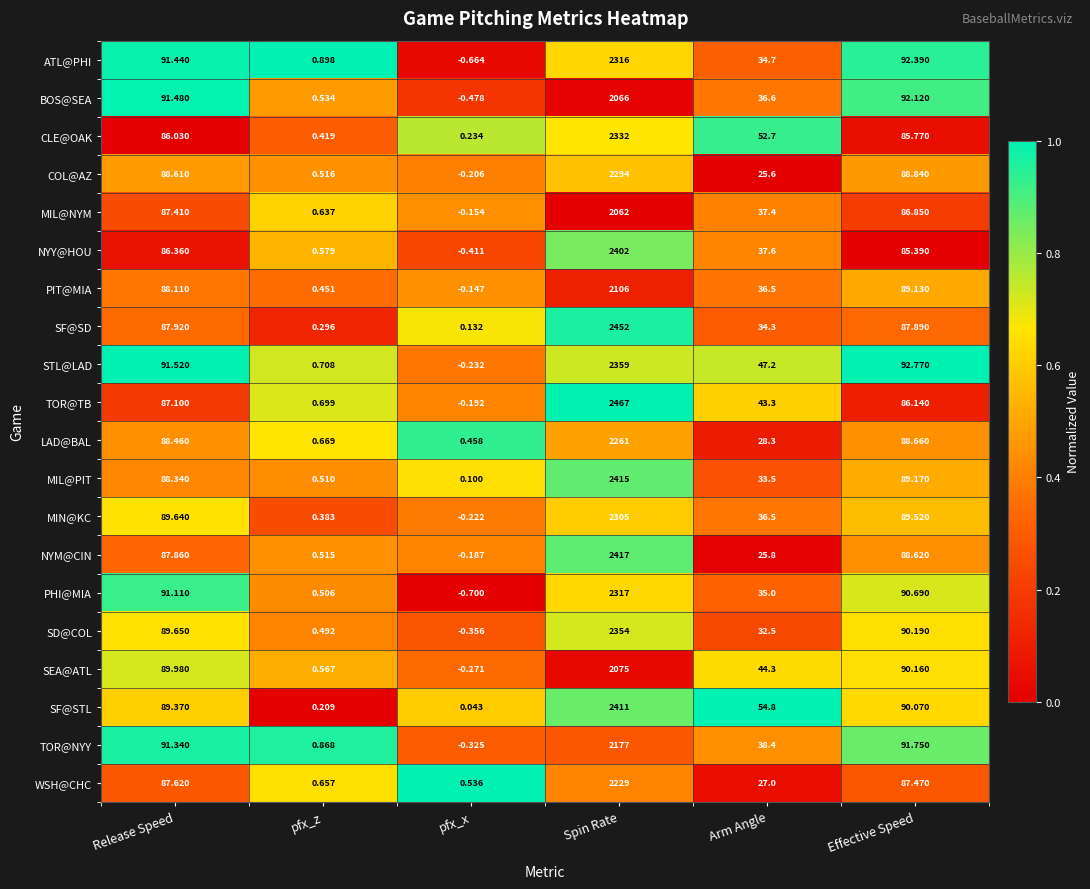

At Spin Rate, list the series in order from smallest to largest.

MIL@NYM, BOS@SEA, SEA@ATL, PIT@MIA, TOR@NYY, WSH@CHC, LAD@BAL, COL@AZ, MIN@KC, ATL@PHI, PHI@MIA, CLE@OAK, SD@COL, STL@LAD, NYY@HOU, SF@STL, MIL@PIT, NYM@CIN, SF@SD, TOR@TB